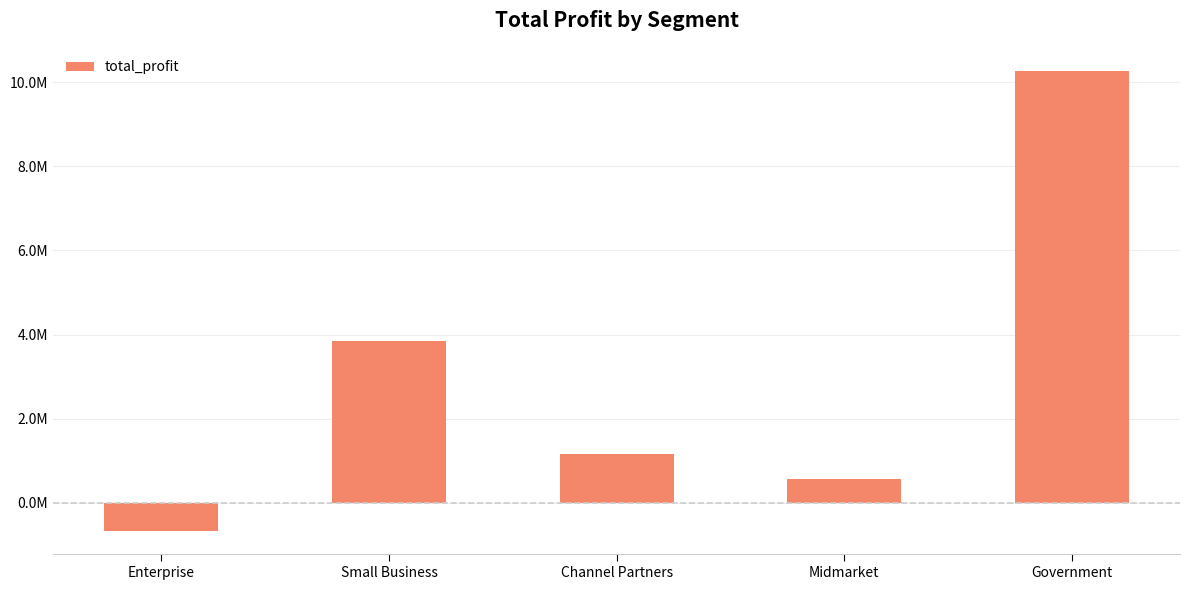

What is the difference between the second highest and minimum values?

4523814.1